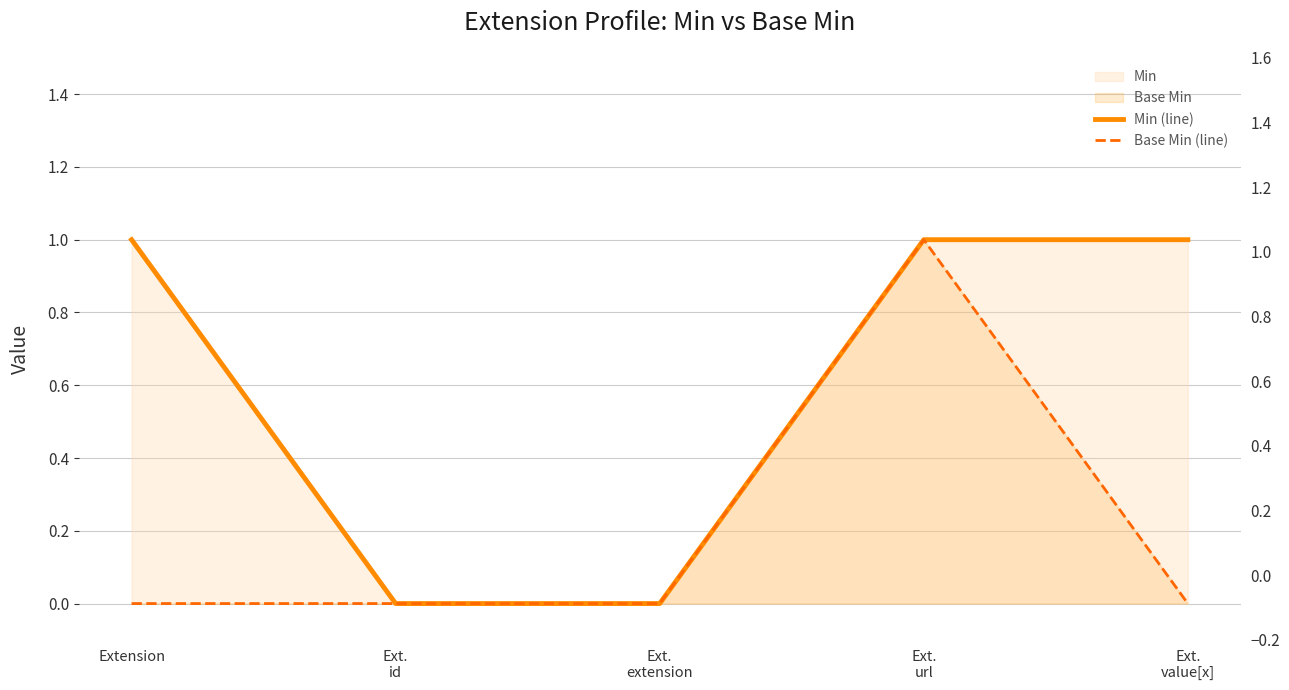

Reading right to left, extract all data points from this chart.

Min (line): Ext.
value[x]=1	Ext.
url=1	Ext.
extension=0	Ext.
id=0	Extension=1
Base Min (line): Ext.
value[x]=0	Ext.
url=1	Ext.
extension=0	Ext.
id=0	Extension=0